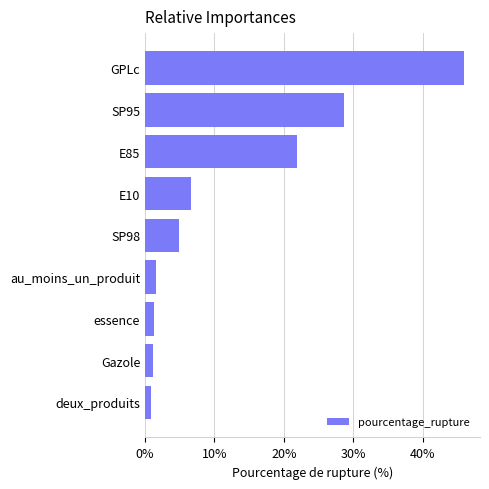

Which label corresponds to the largest value in the chart?

GPLc